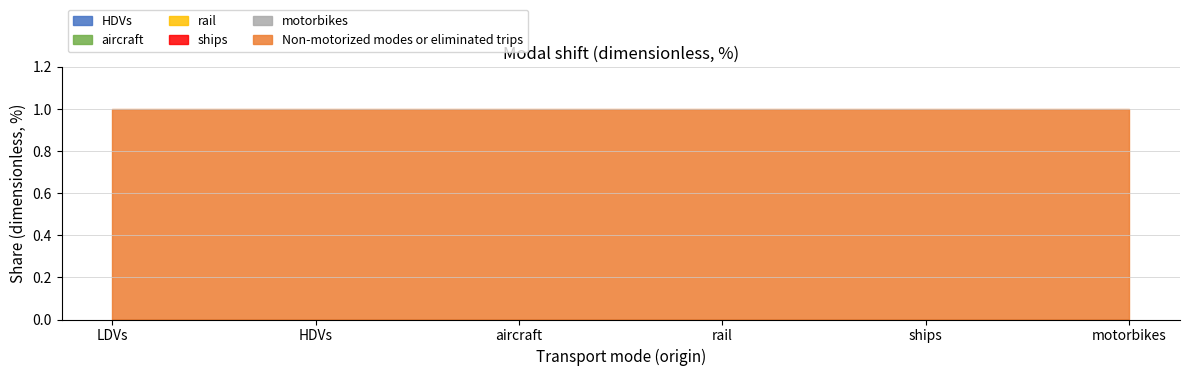

What is the total value across all series at ships?

1